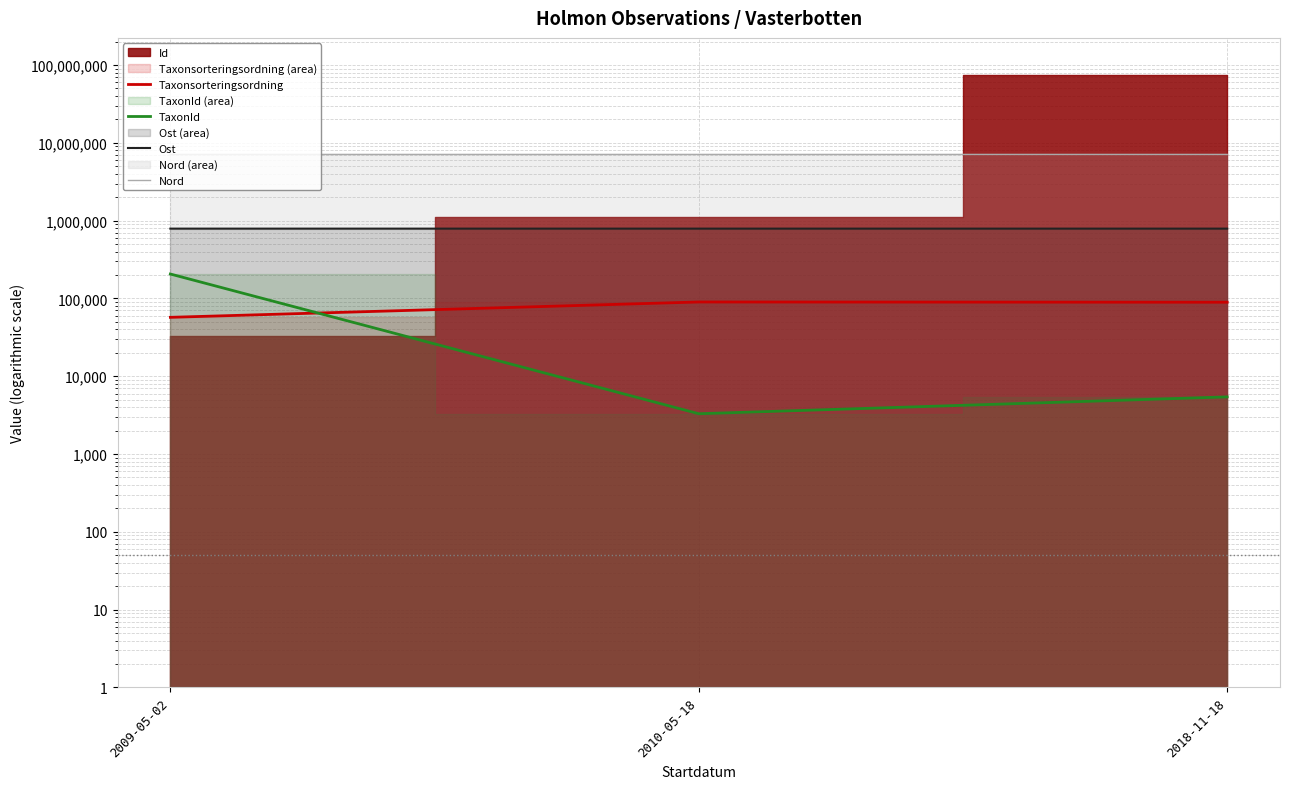

What is the sum of the TaxonId values at 2018-11-18 and 2009-05-02?

211436